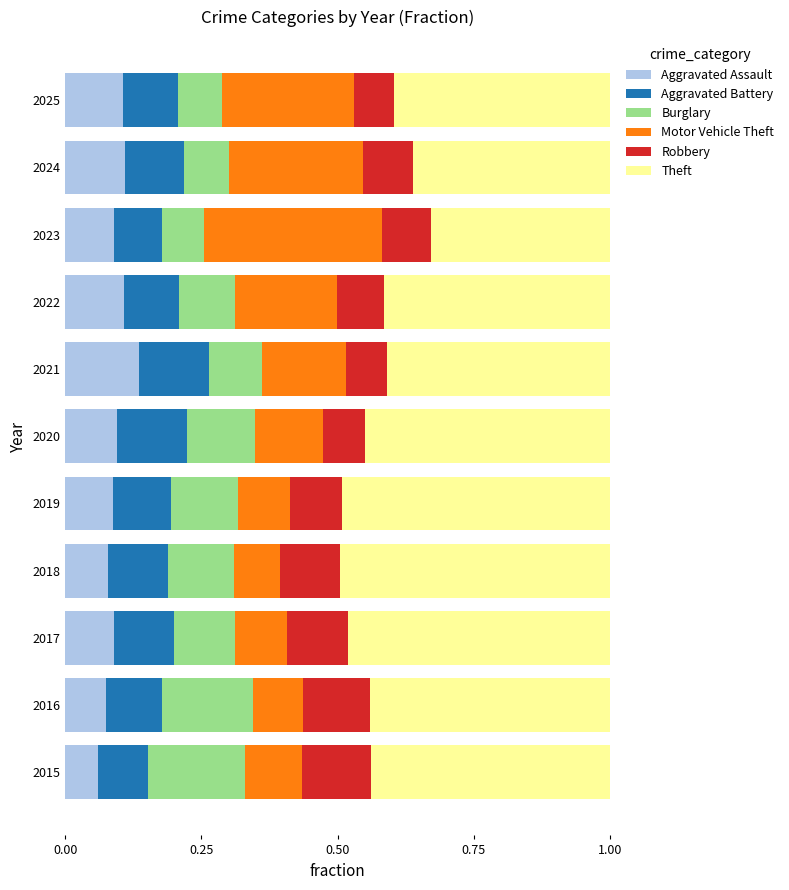

Which category has the highest value in the Aggravated Assault series?

2021